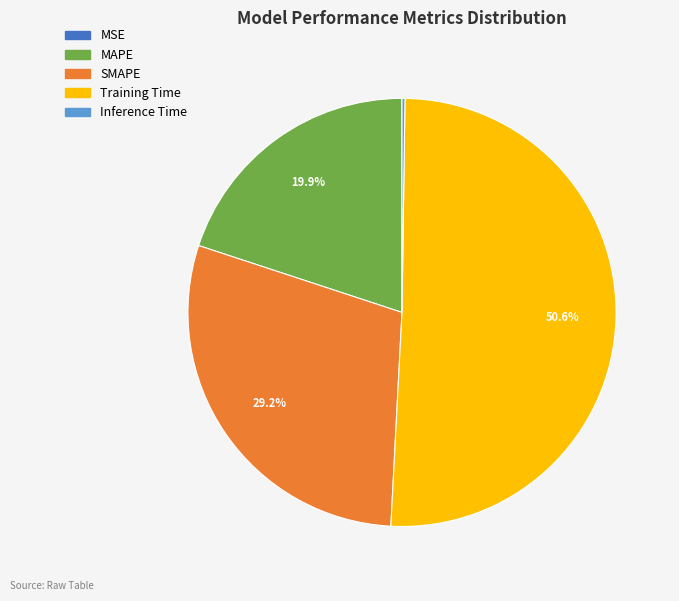

Which slice represents more than half of the pie?

Training Time